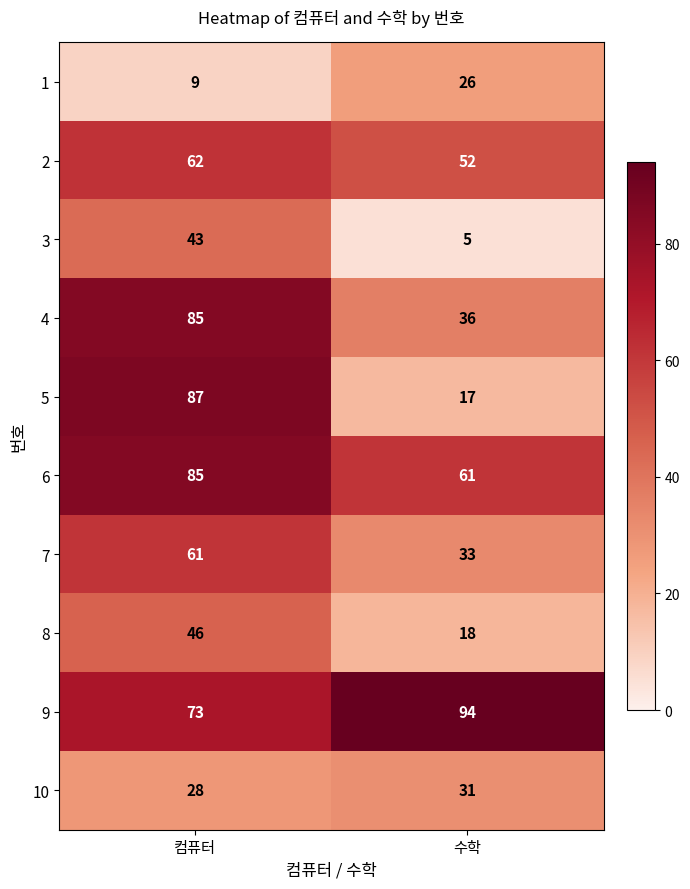

Count the number of categories in the chart.

2